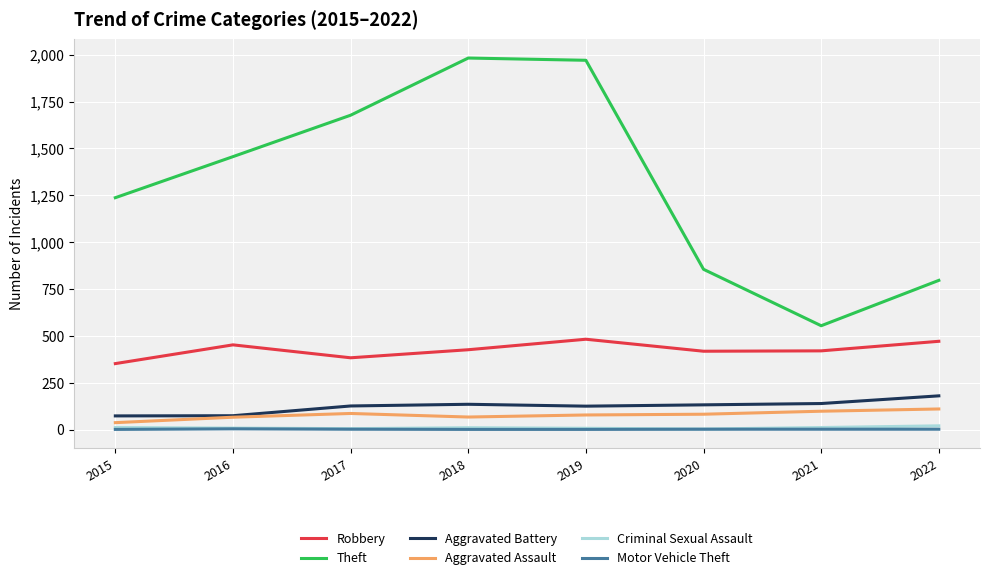

Which series changed the most between 2015 and 2019?

Theft